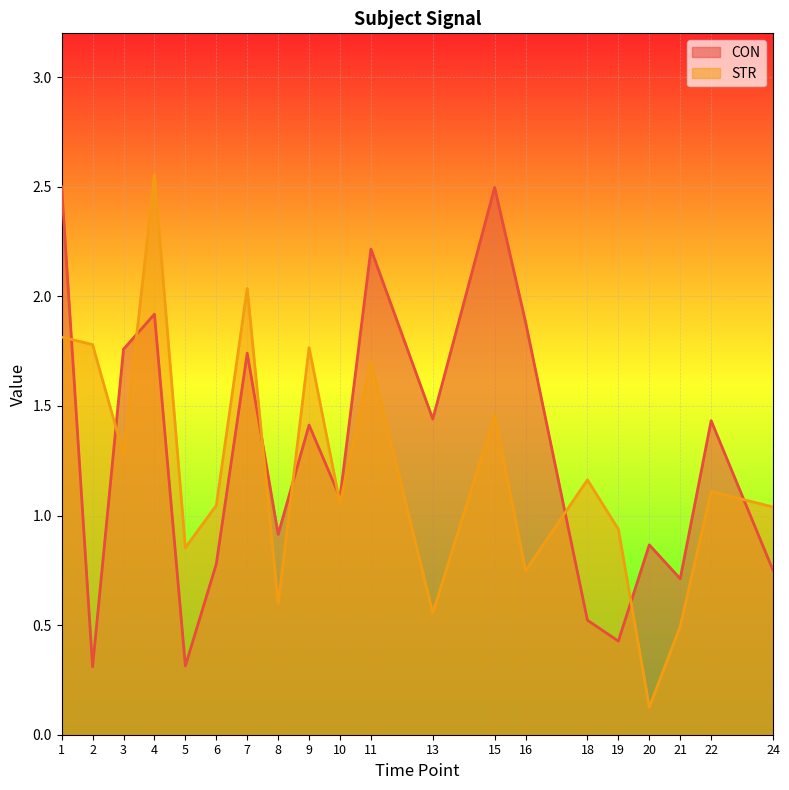

True or false: CON and STR cross at least once.

True